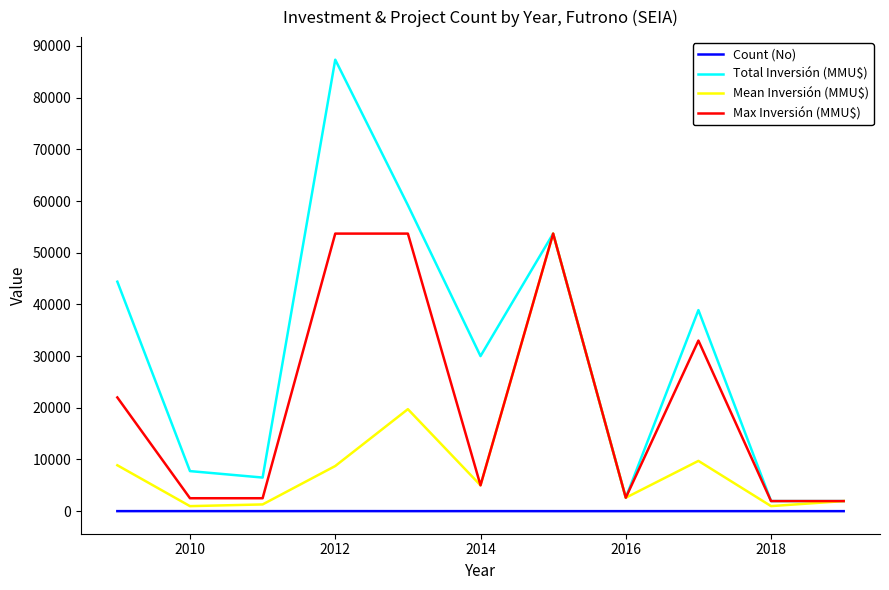

Which series has the largest total across all categories?

Total Inversión (MMU$)